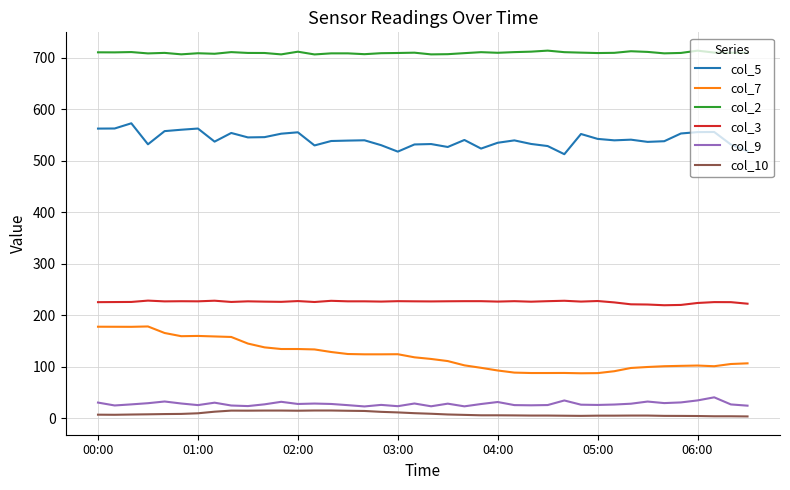

Which series has the widest spread of values?

col_7